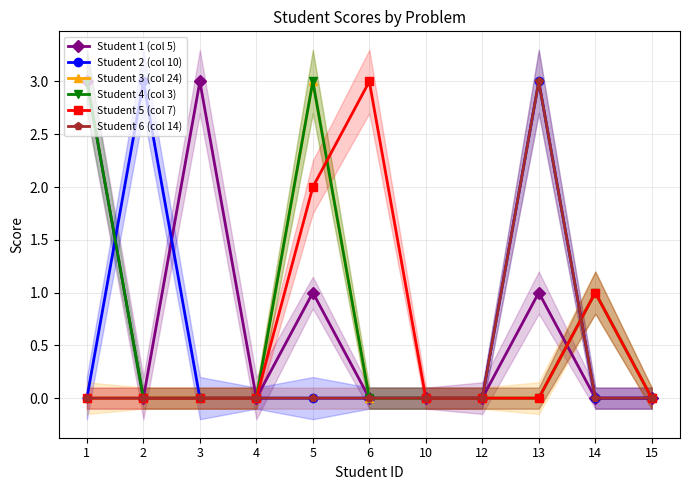

What is the difference between the maximum and minimum values in the Student 4 (col 3) series?

3